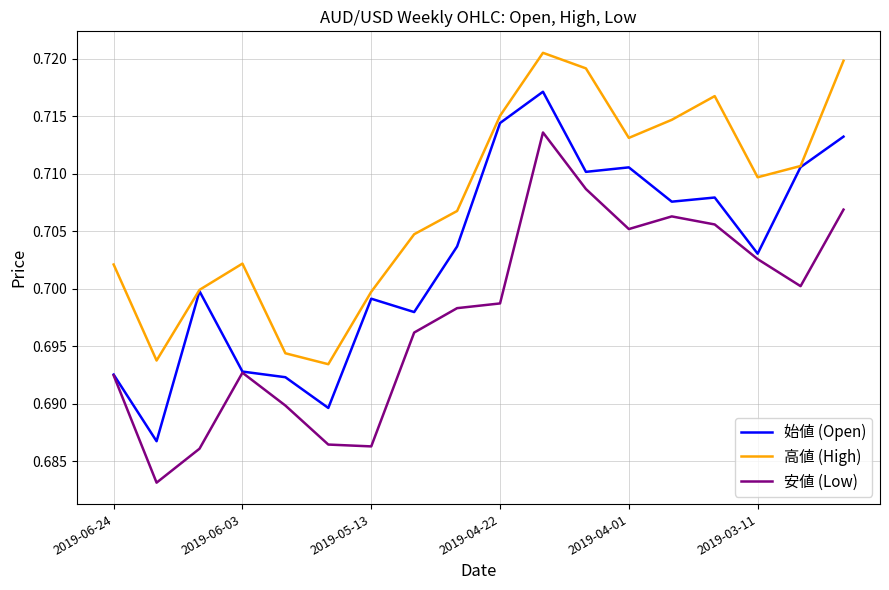

Which series has the largest range (max minus min)?

安値 (Low)